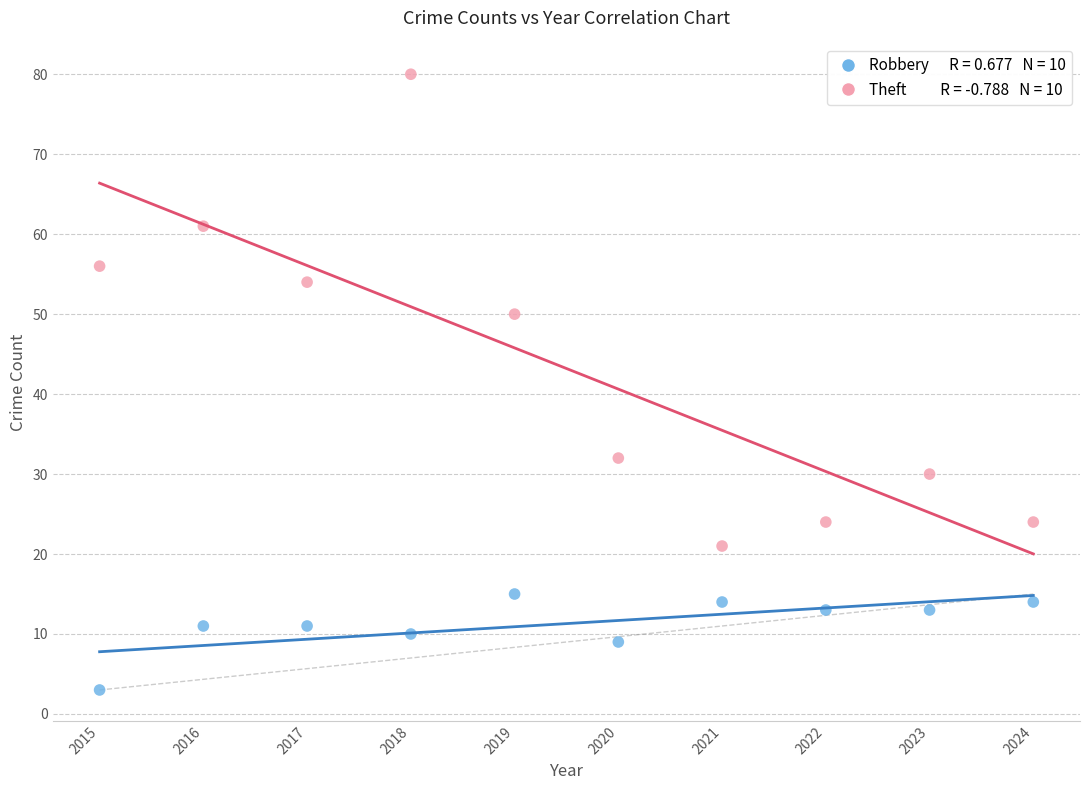

Across all data points, what is the range of Y values (max minus min)?

77